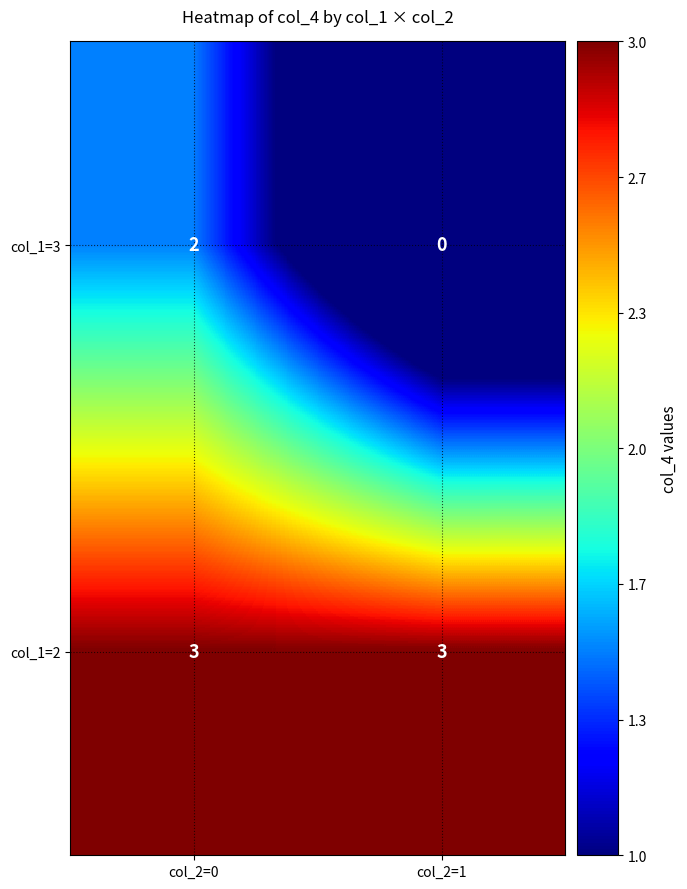

What value does the col_1=2 series have at col_2=0?

3